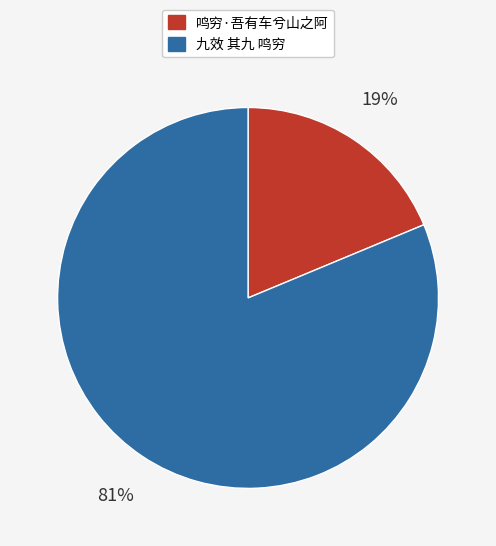

Approximately how many times larger is the value at 九效 其九 鸣穷 compared to 鸣穷·吾有车兮山之阿?

4.3